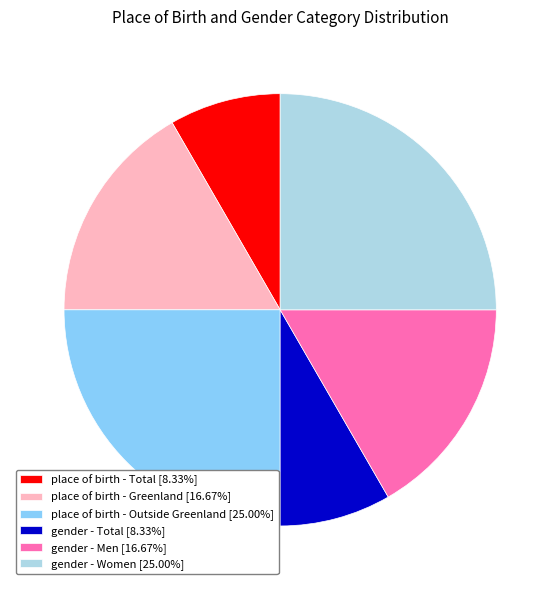

Approximately how many times larger is the value at gender - Men [16.67%] compared to place of birth - Total [8.33%]?

2.0